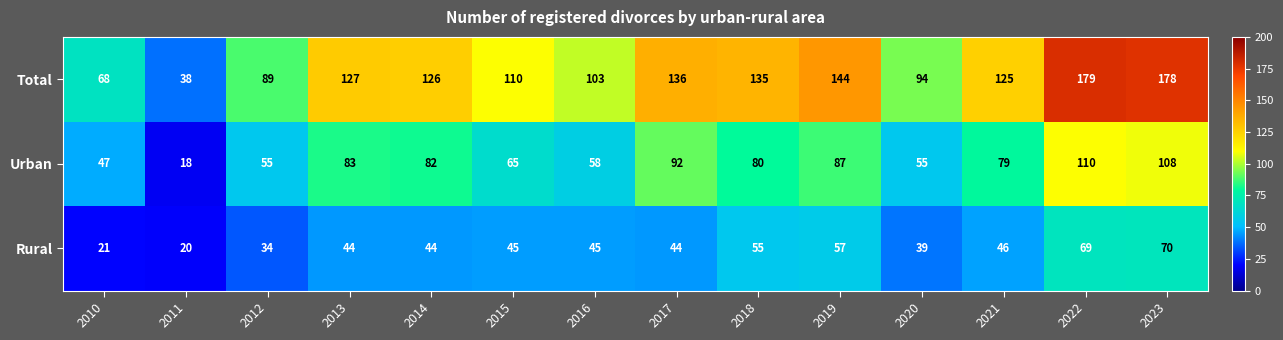

What is the spread (max minus min) of values at 2019?

87